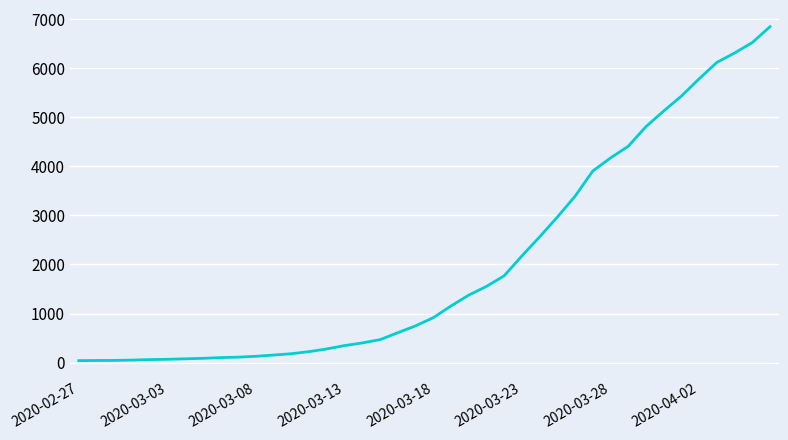

What is the maximum value shown in the chart?

6844